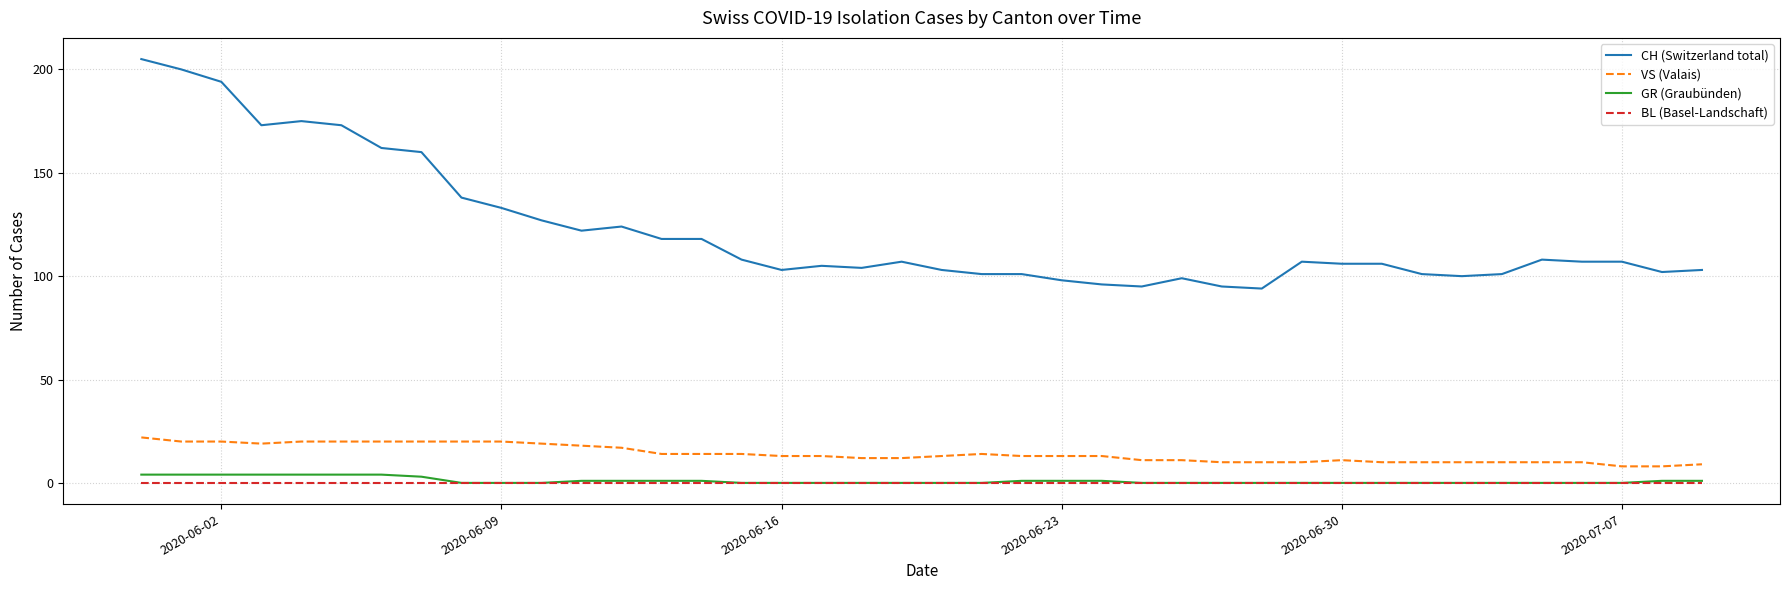

Which series has the largest total across all categories?

CH (Switzerland total)